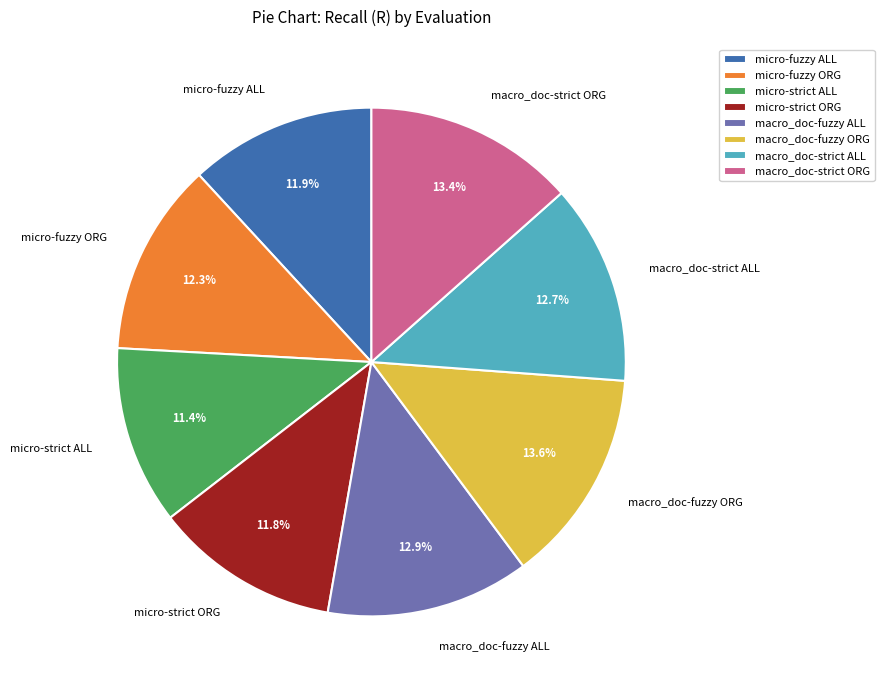

To the nearest percent, what portion does macro_doc-fuzzy ALL represent?

13%